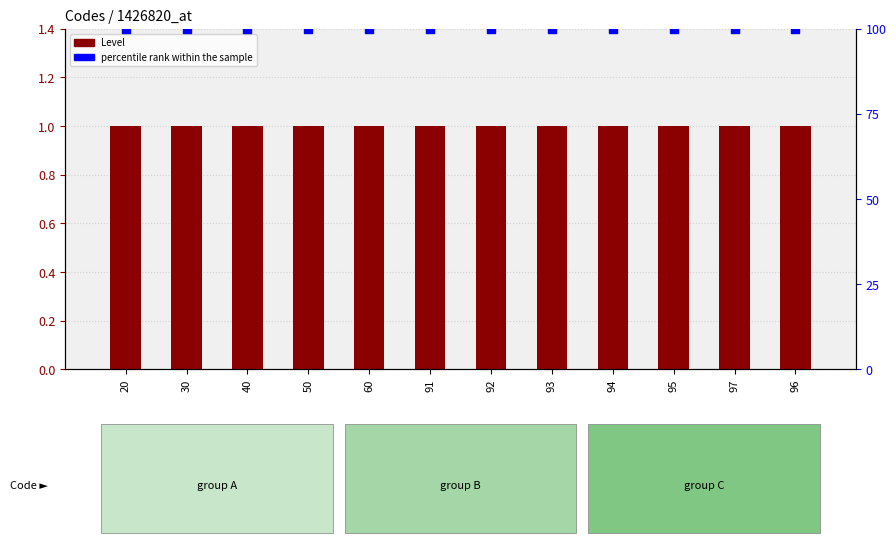

Which series has the largest total across all categories?

percentile rank within the sample